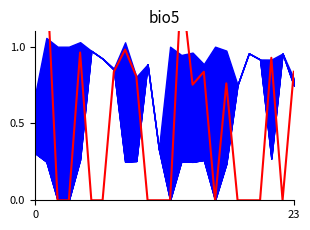

What is the label of the 4th point from the left?

3